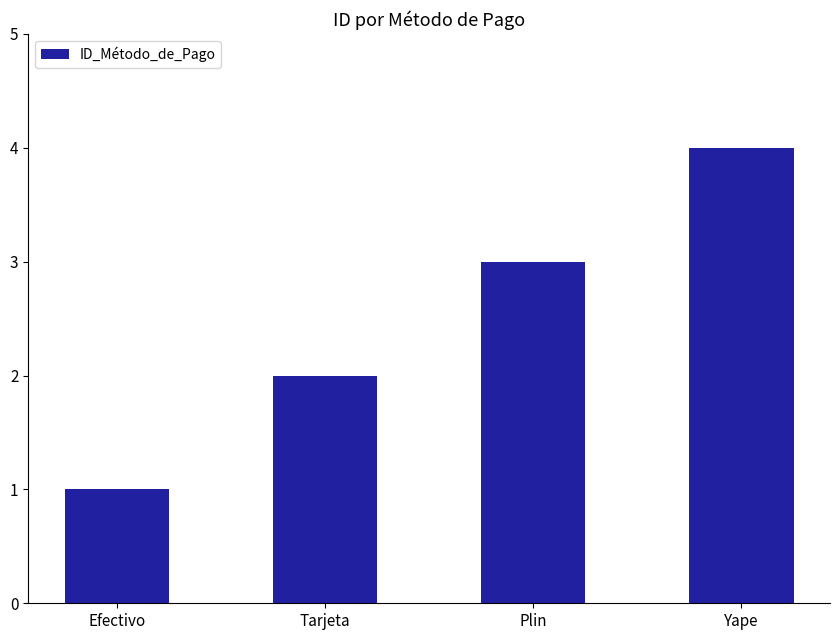

What is the value of the 2nd bar from the left?

2